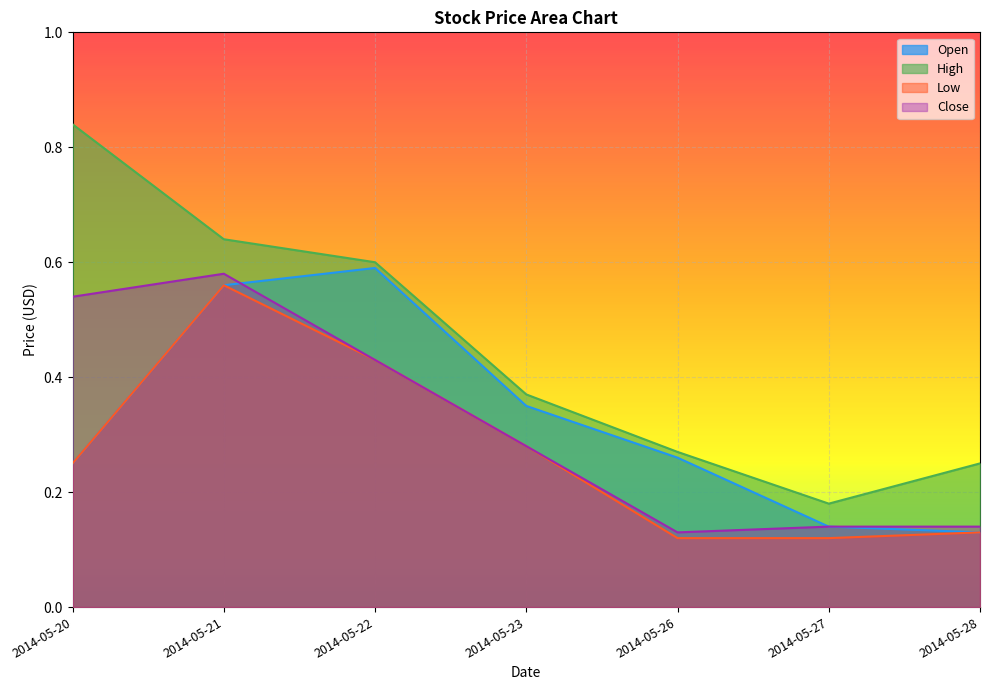

Is it true that High equals 0.6 at 2014-05-21?

True